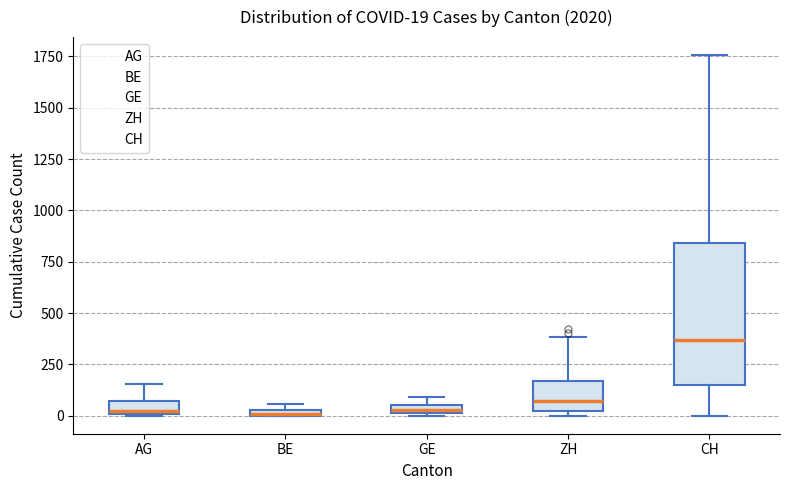

Which box's median line is the highest?

CH